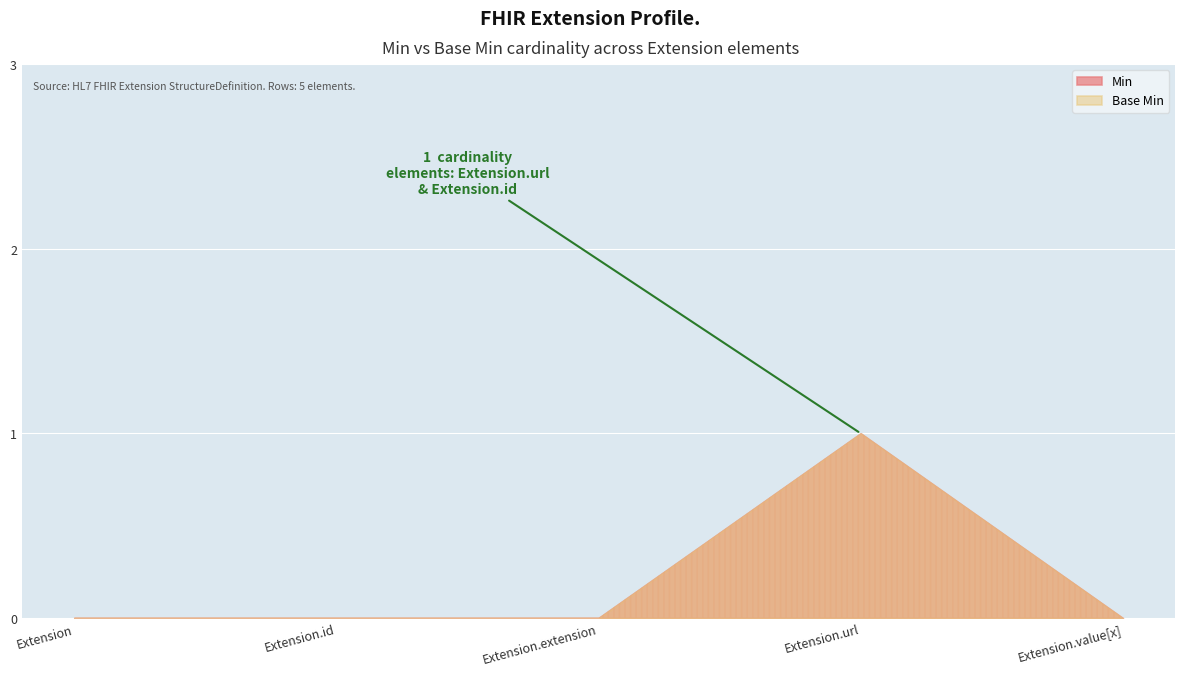

Reading right to left, list all the values displayed in this chart.

Min: Extension.value[x]=0	Extension.url=1	Extension.extension=0	Extension.id=0	Extension=0
Base Min: Extension.value[x]=0	Extension.url=1	Extension.extension=0	Extension.id=0	Extension=0